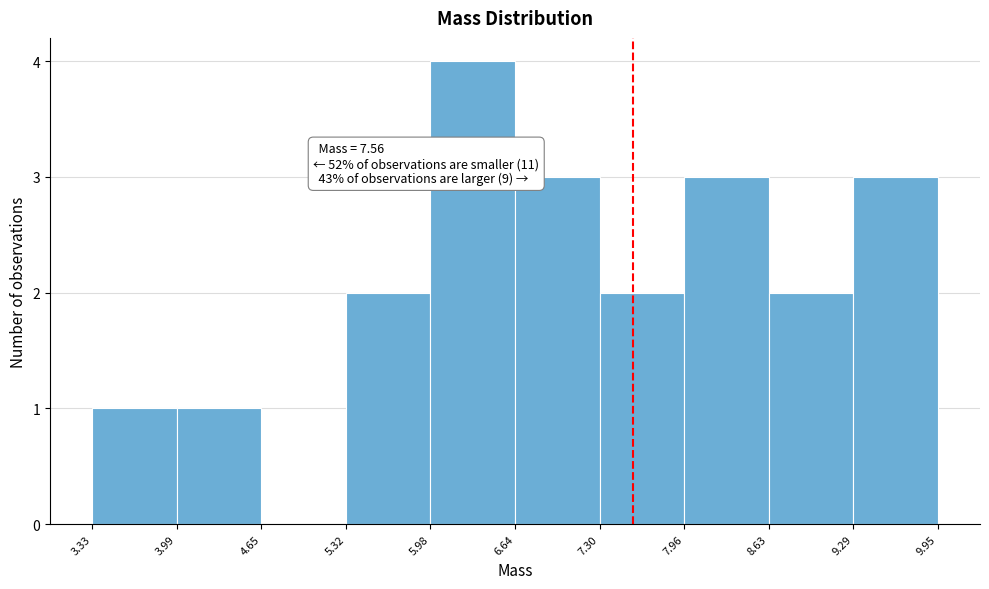

Over which range of the x-axis is the bar tallest?

5.98 to 6.64